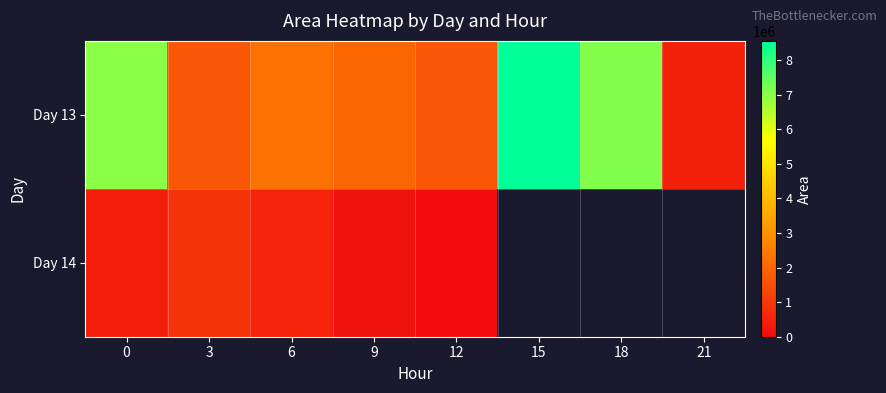

Rank the categories by Day 14 value from lowest to highest.

12, 9, 0, 6, 3, 15, 18, 21